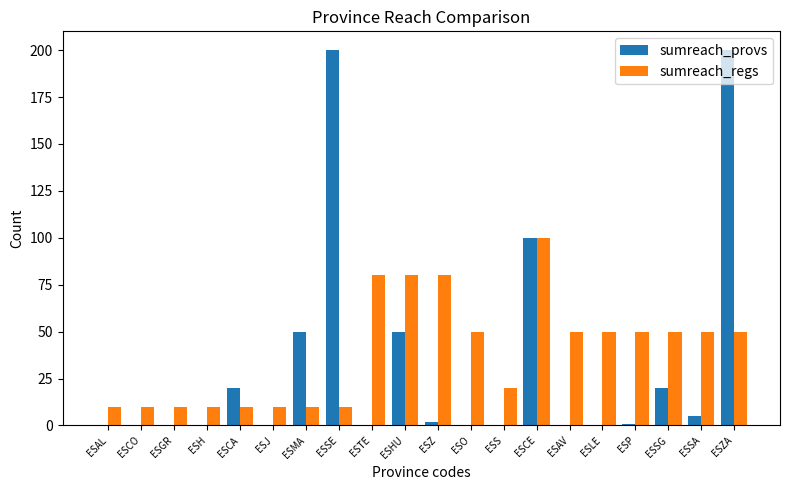

How many sumreach_regs values are between 10 and 50?

16